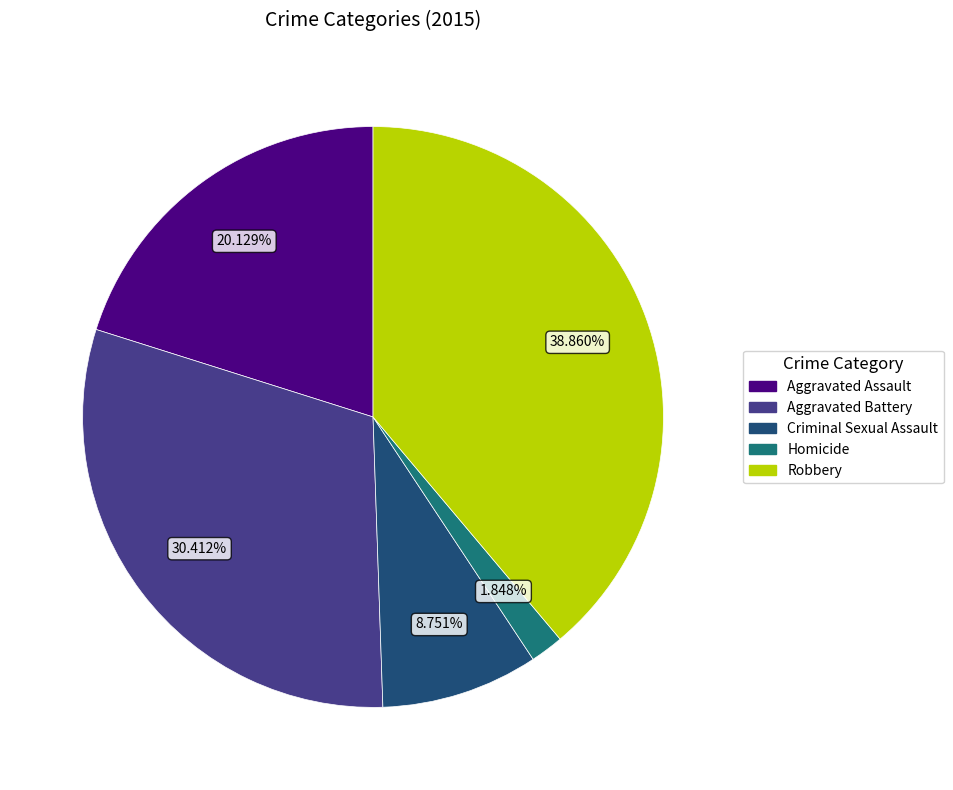

Combined, do Criminal Sexual Assault and Aggravated Battery account for over 50%?

No